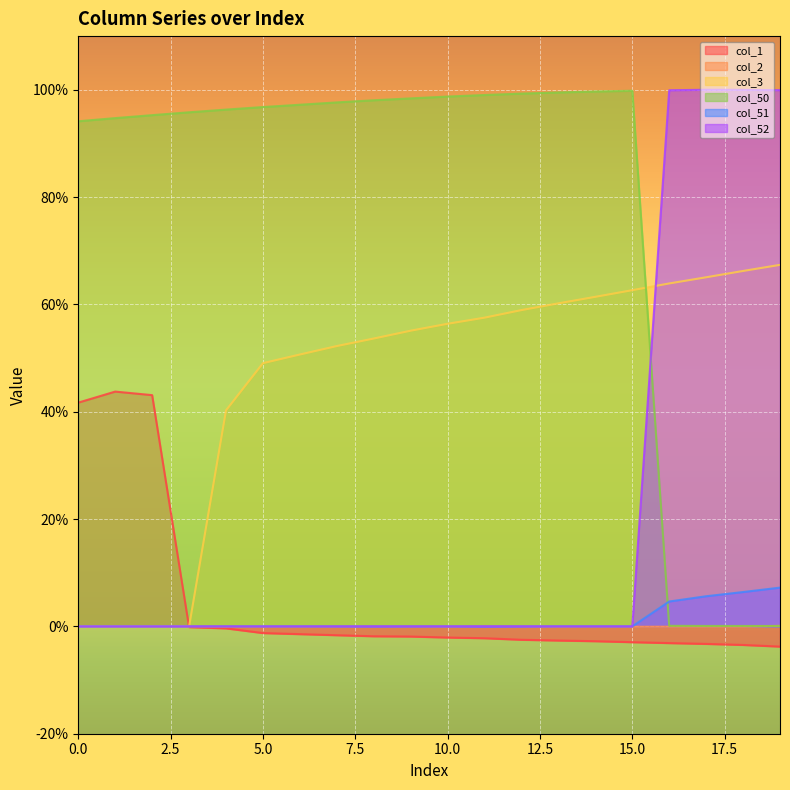

At which category does col_2 reach its first local valley?

4